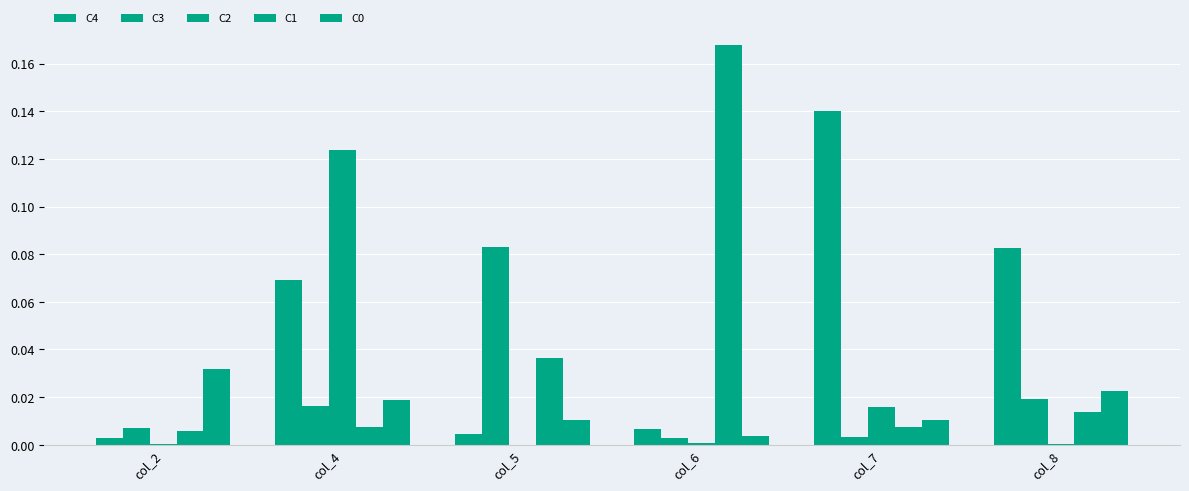

How many distinct data groups are displayed?

5